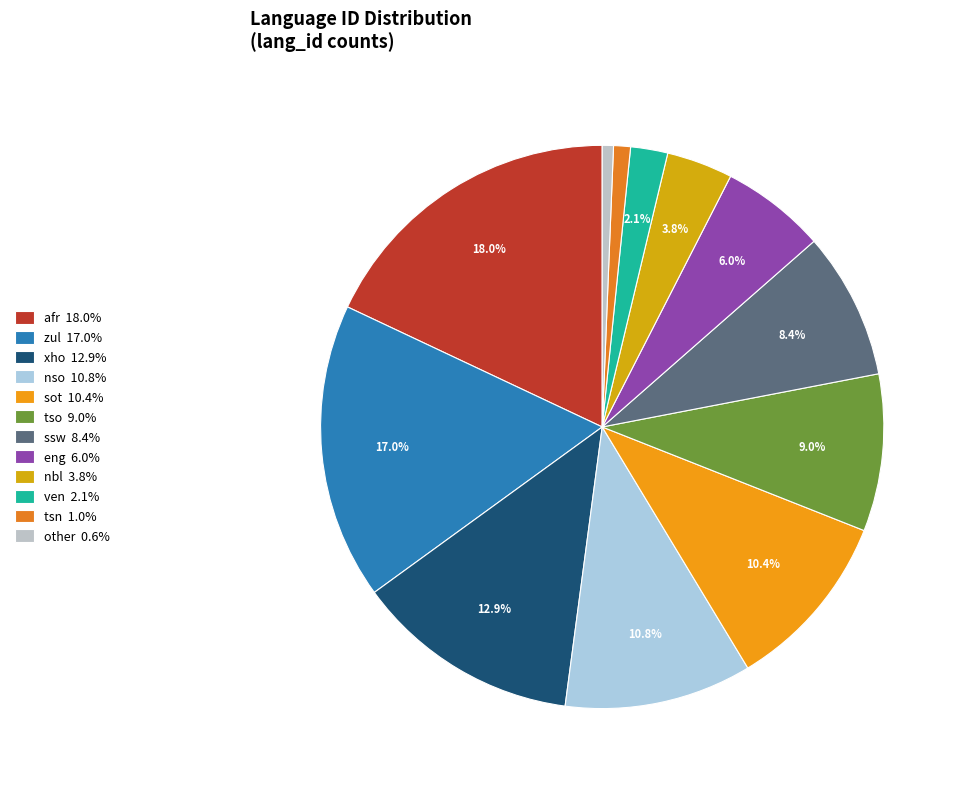

To the nearest percent, what percentage of the pie is xho?

13%